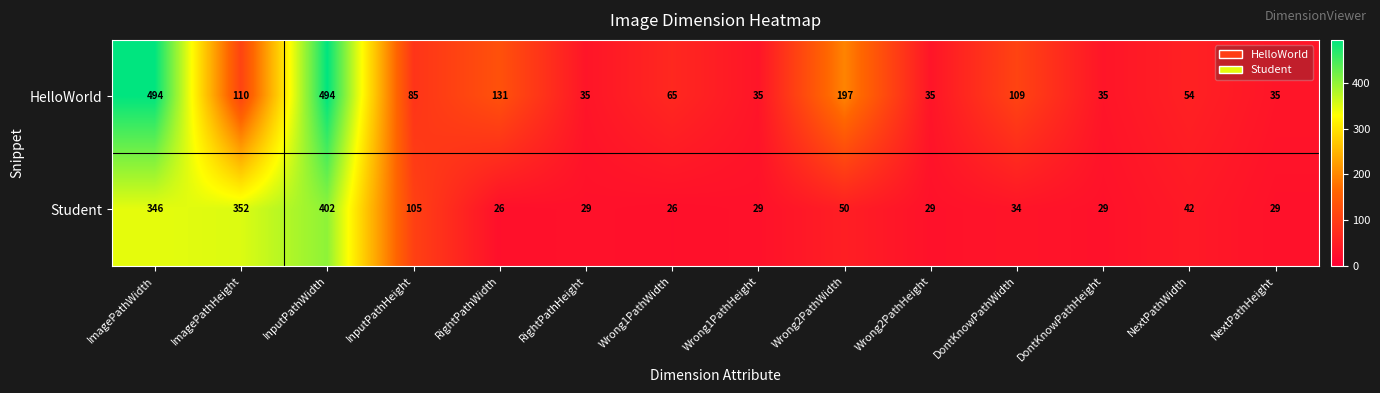

List the series in order of their overall mean, highest first.

HelloWorld, Student